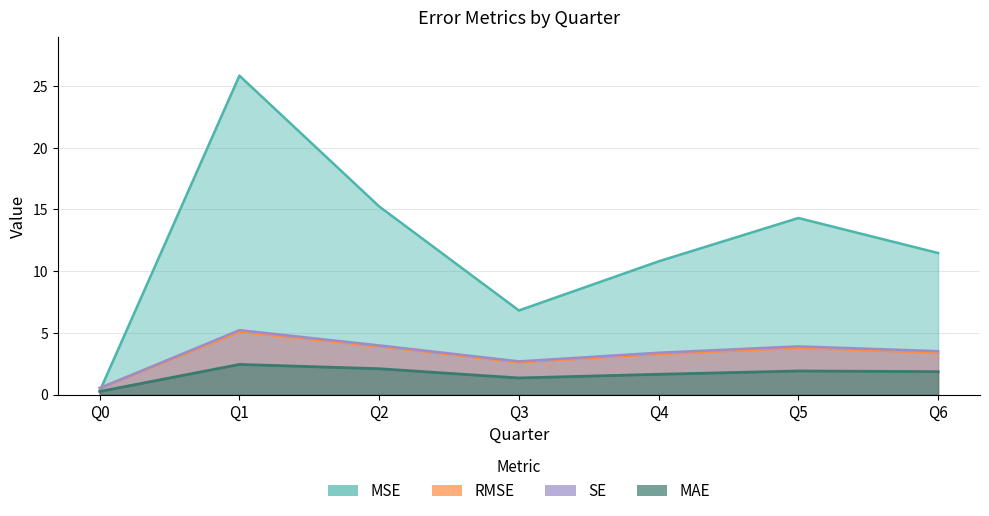

The value of MAE at Q3 is 0.8. True or false?

False